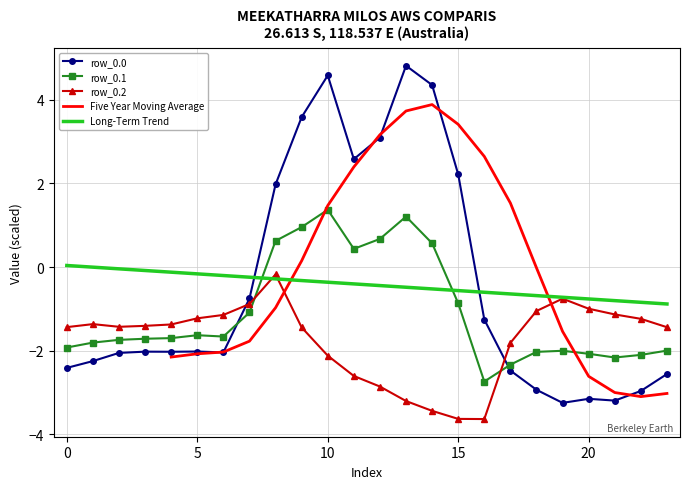

What is the approximate value of row_0.2 at 0?

-1.4